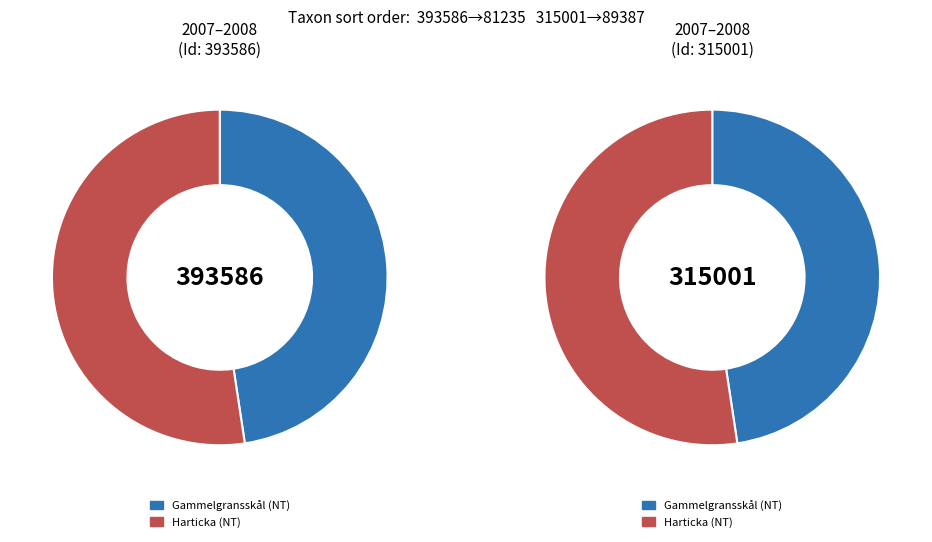

How many slices are in this pie chart?

2